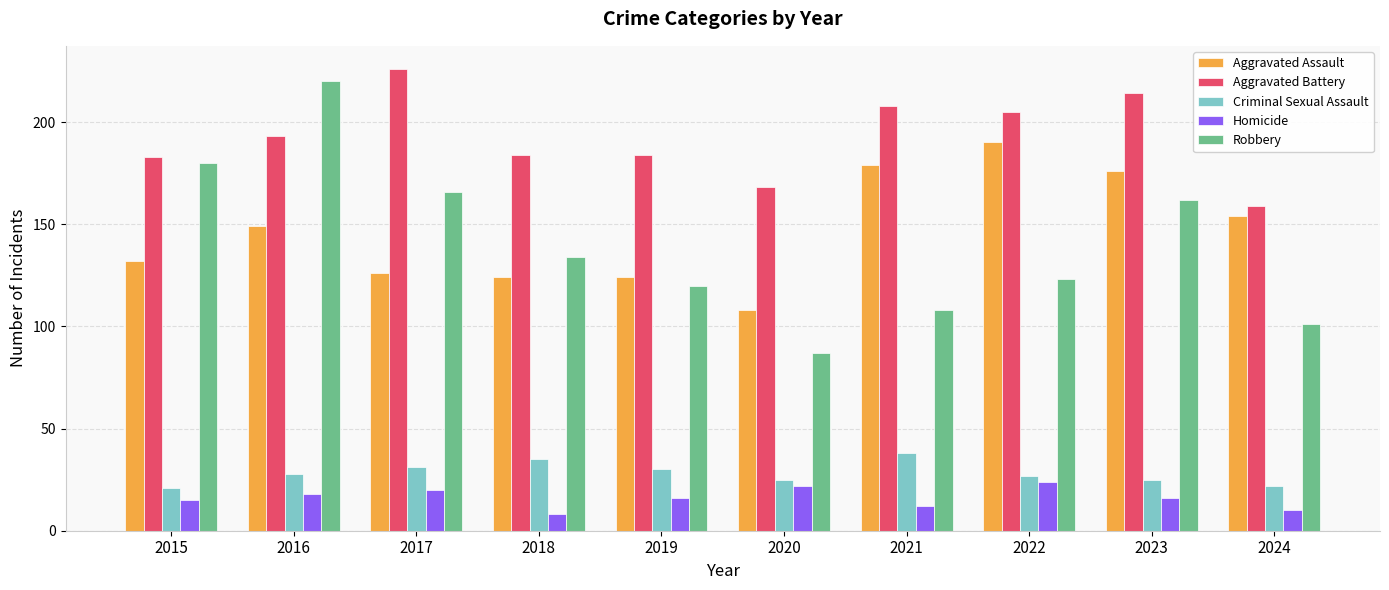

What is the difference between the highest and lowest values at 2024?

149